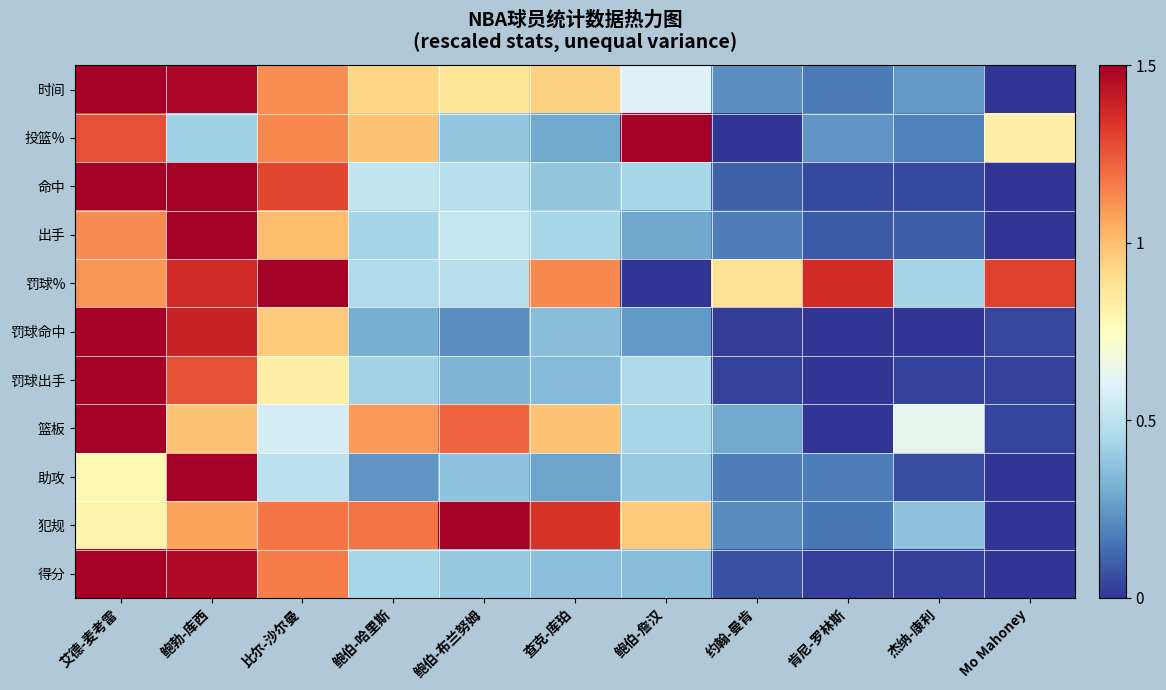

Which has a higher value, Mo Mahoney or 鲍伯-布兰努姆?

鲍伯-布兰努姆